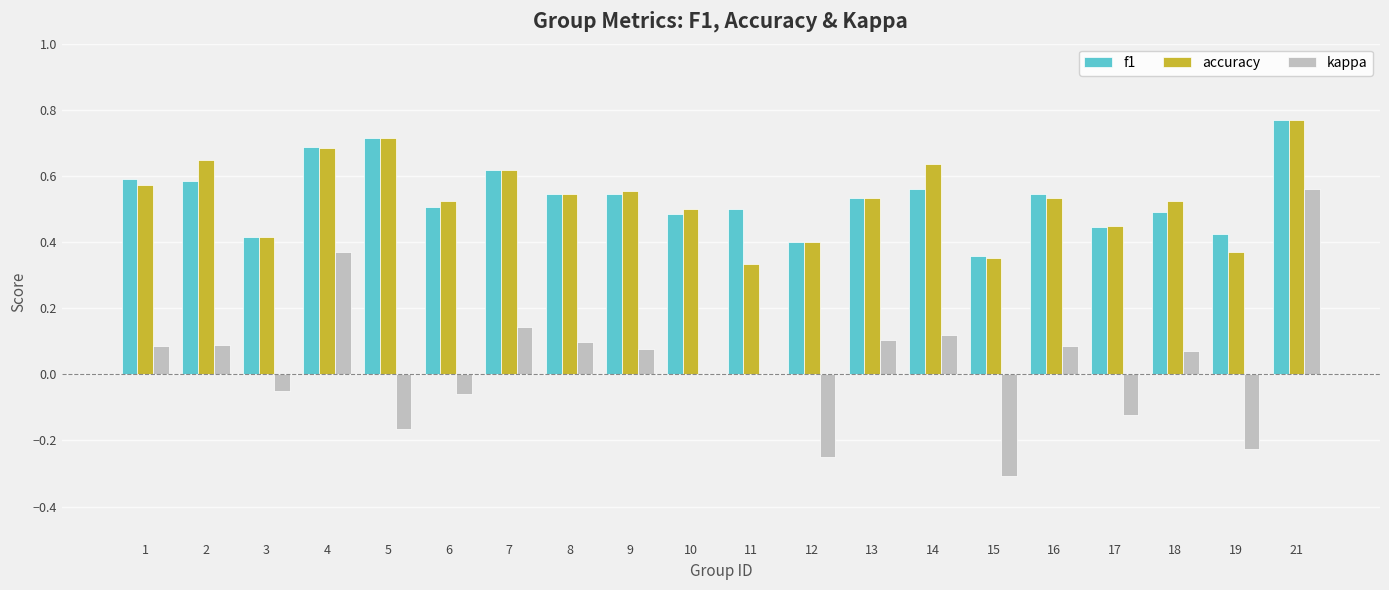

Which series changed the most between 5 and 7?

kappa